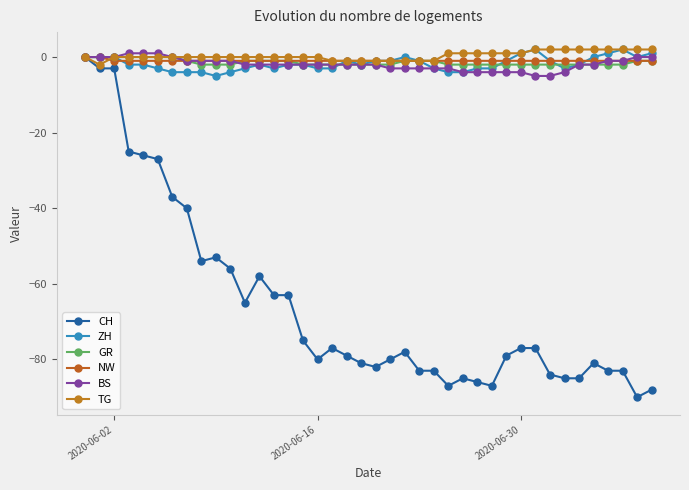

What is the difference between the maximum and minimum values in the ZH series?

7